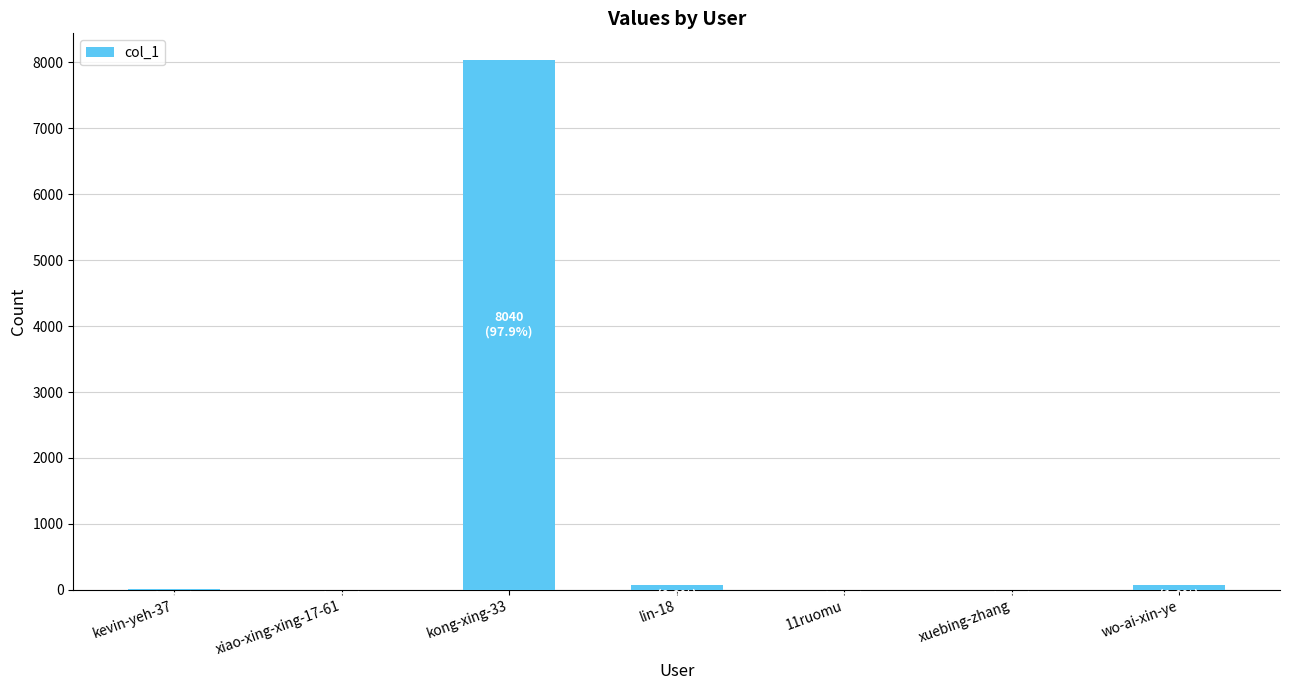

Count the number of data series in this chart.

1